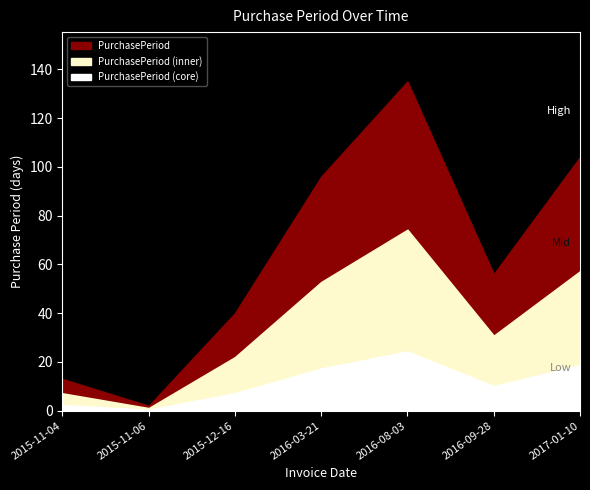

At which category does the chart reach its minimum across all series?

2015-11-06